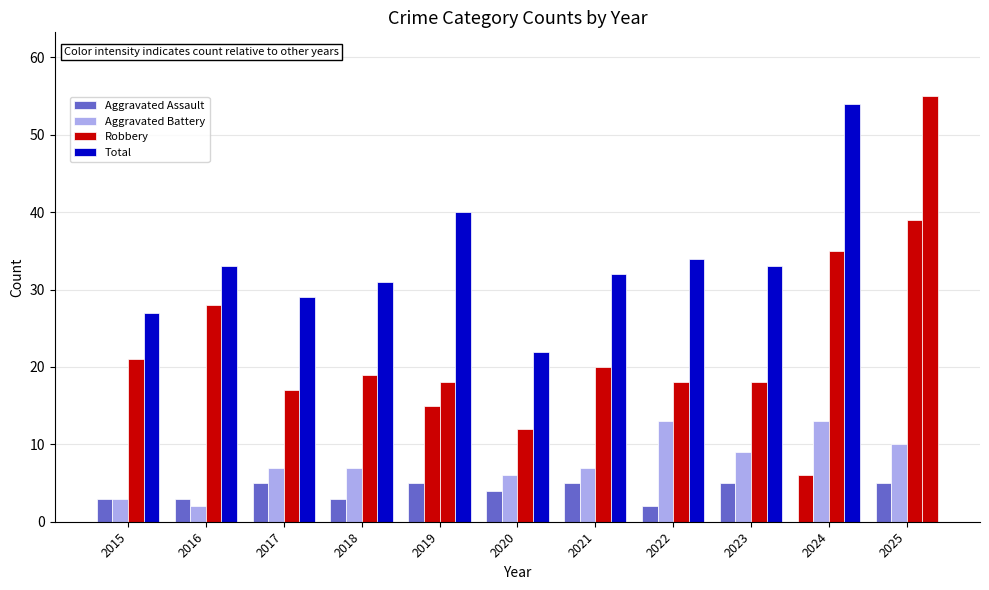

How many values in the Robbery series are below 19?

5